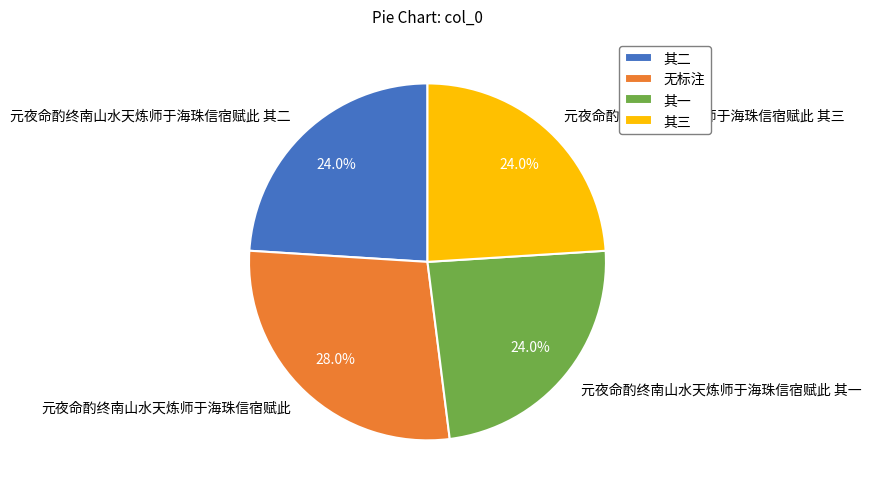

Approximately how many times larger is the value at 元夜命酌终南山水天炼师于海珠信宿赋此 其一 compared to 元夜命酌终南山水天炼师于海珠信宿赋此 其三?

1.0